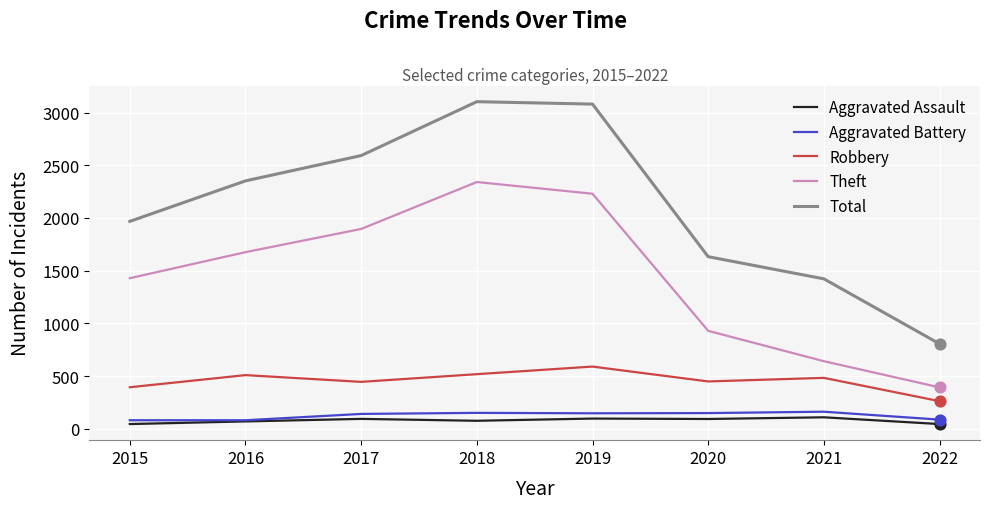

What are all the series names shown in the legend?

Aggravated Assault, Aggravated Battery, Robbery, Theft, Total